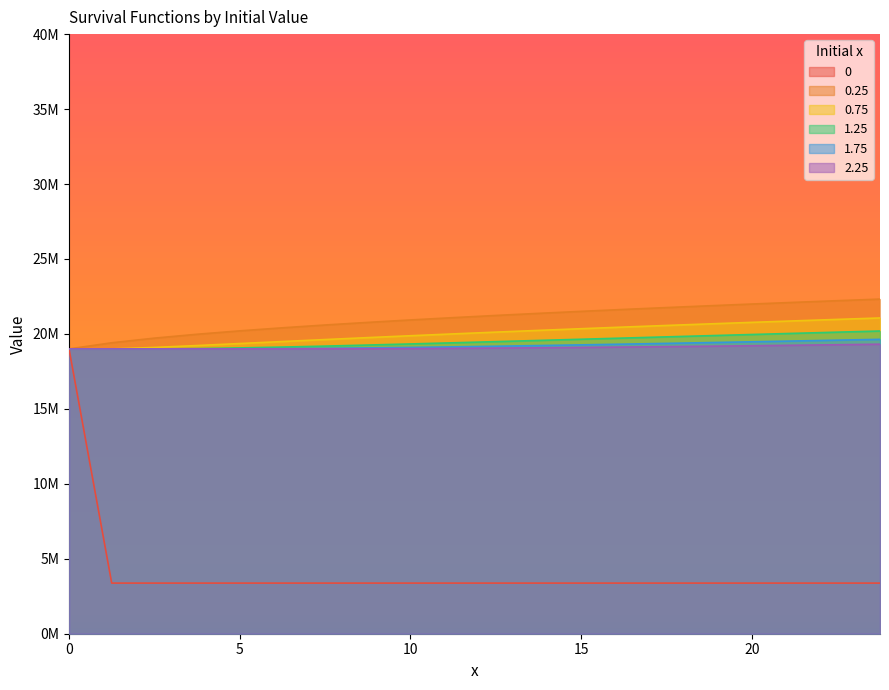

What is the value of the 0.25 point at the 1st from the left?

19000000.0